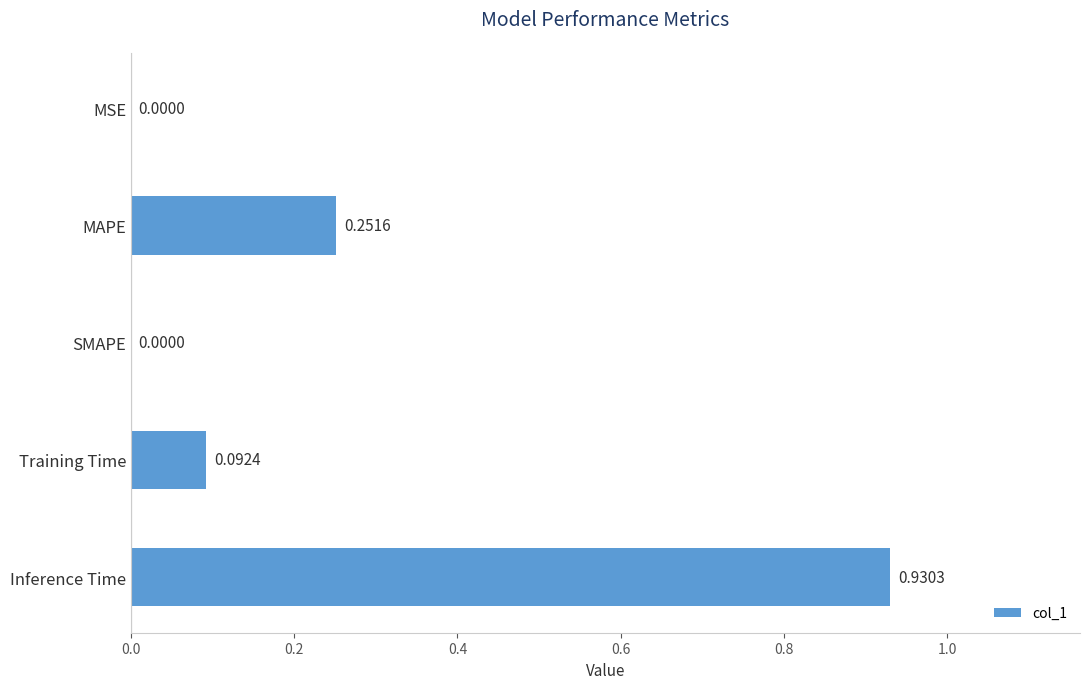

Which has a higher value, Training Time or MAPE?

MAPE